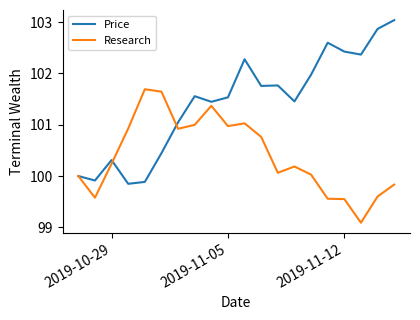

How many series are shown in this chart?

2